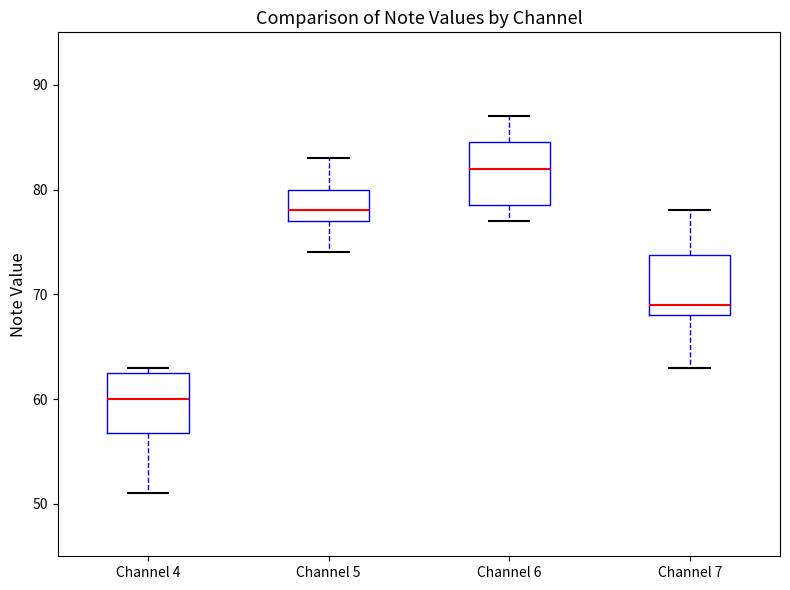

Reading left to right, transcribe this box plot: for each box, give where its median line is, the range the box spans, and where its two whiskers end, as read against the y-axis. The values are not printed on the chart, so give them approximately, as read against the axis.

Channel 4: median 60, box 57 to 63, whiskers 51 to 63 (just above the box's upper edge)
Channel 5: median 78, box 77 to 80, whiskers 74 to 83
Channel 6: median 82, box 79 to 85, whiskers 77 to 87
Channel 7: median 69, box 68 to 74, whiskers 63 to 78